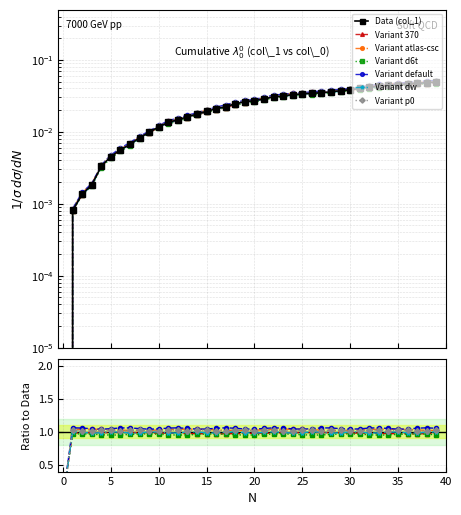

List the labels in order of value, largest first.

39, 38, 37, 36, 35, 34, 33, 32, 31, 30, 29, 28, 27, 26, 25, 24, 23, 22, 21, 20, 19, 18, 17, 16, 15, 14, 13, 12, 11, 10, 9, 8, 7, 6, 5, 4, 3, 2, 1, 0